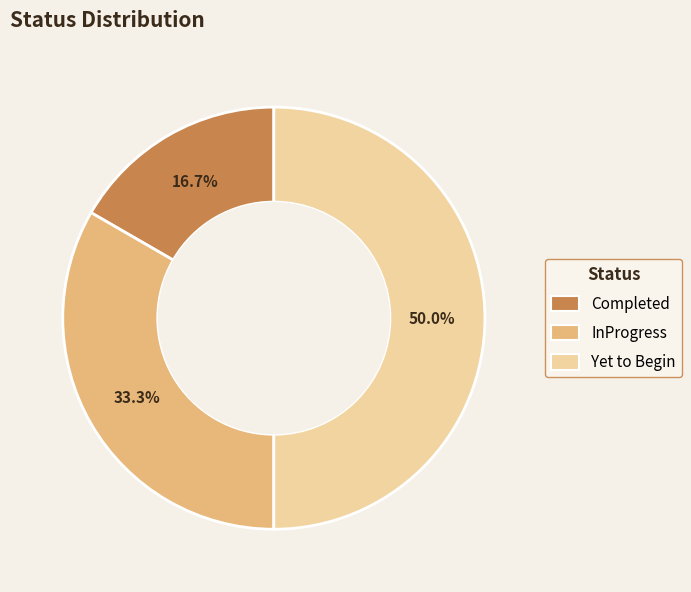

Which category has the biggest portion of the pie?

Yet to Begin